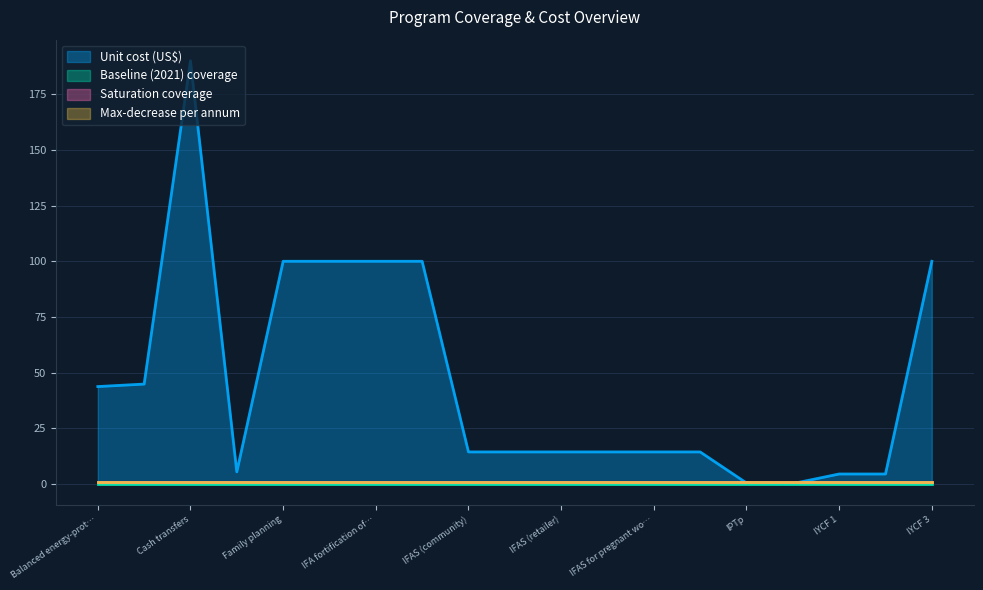

What is the highest value of the Saturation coverage series?

0.9